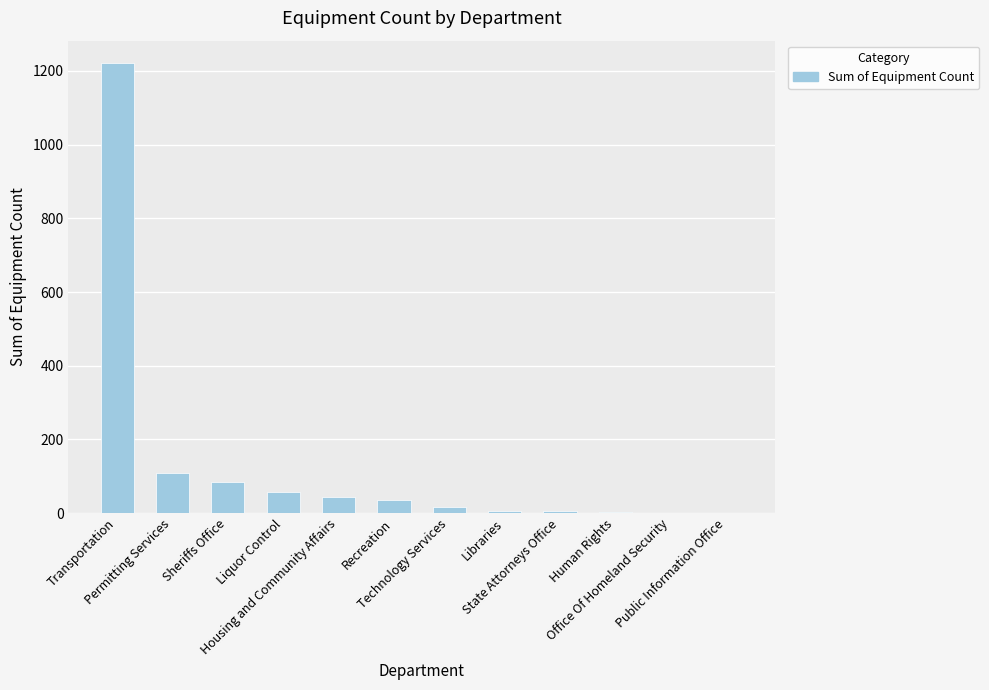

Which has a higher value, Sheriffs Office or Libraries?

Sheriffs Office